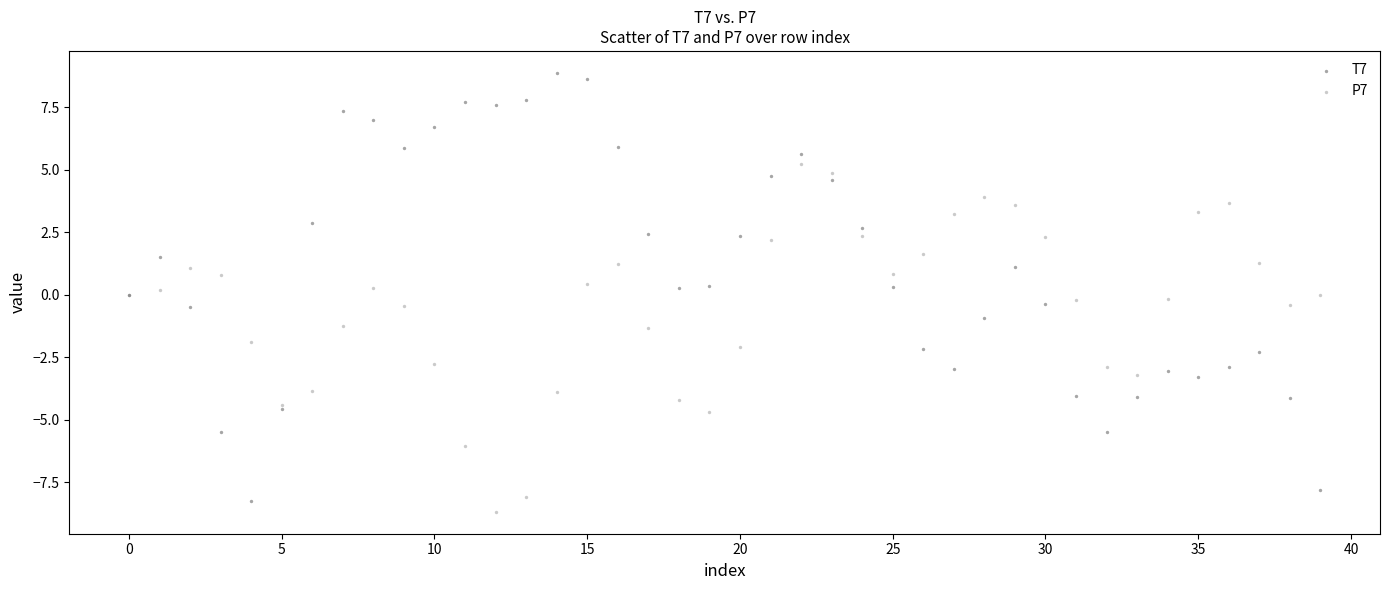

Which series has the widest spread of Y values?

T7